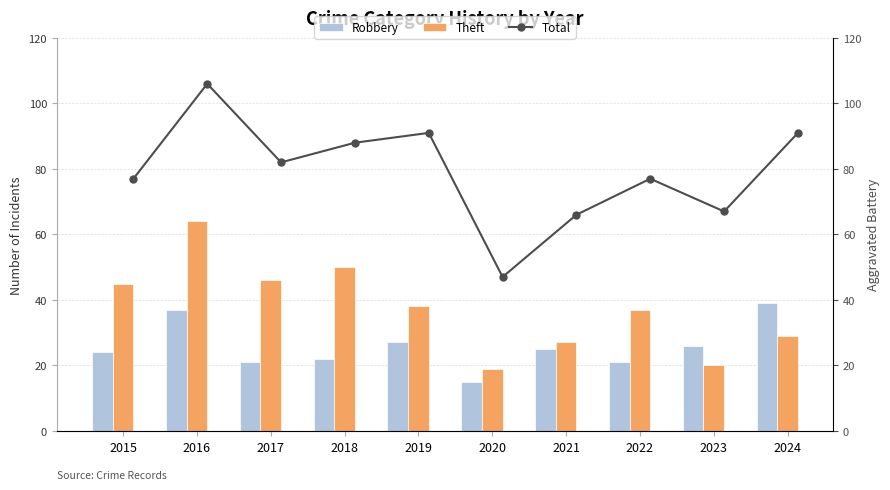

How many groups of bars are there?

10